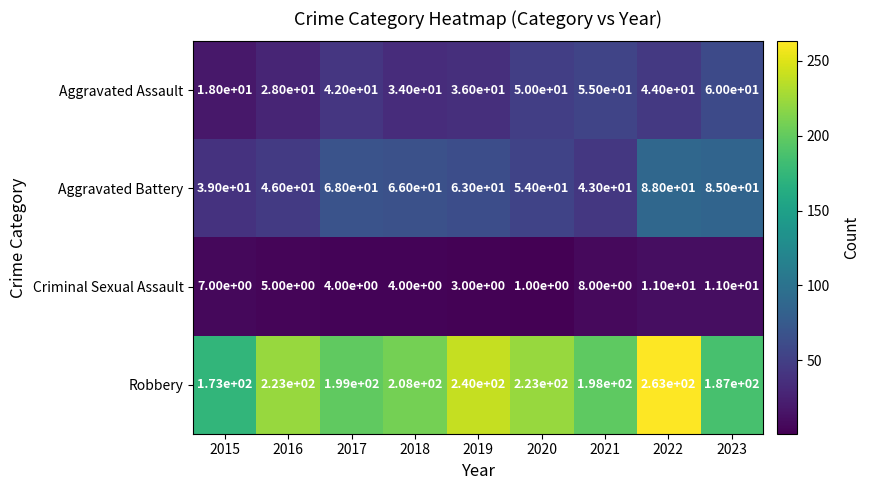

What is the total value across all series at 2022?

406